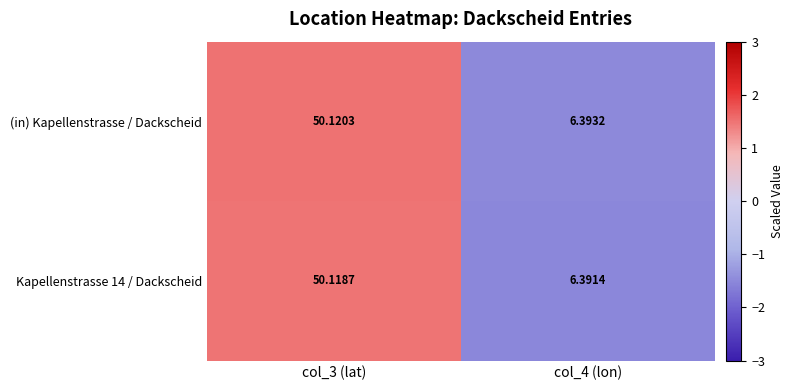

Which series has the largest total across all categories?

(in) Kapellenstrasse / Dackscheid